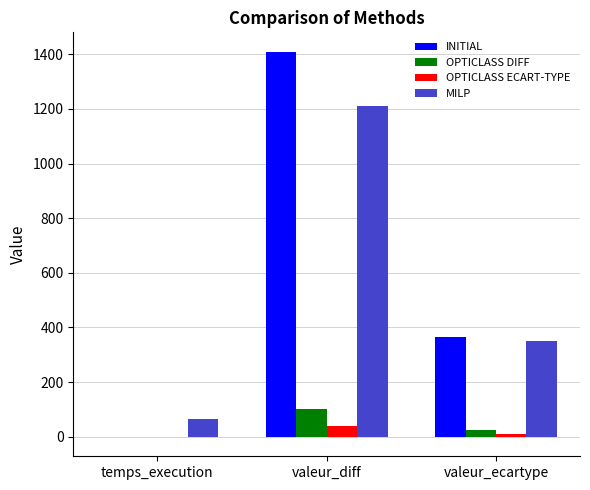

True or false: MILP has a value of 351.5 at valeur_ecartype.

True